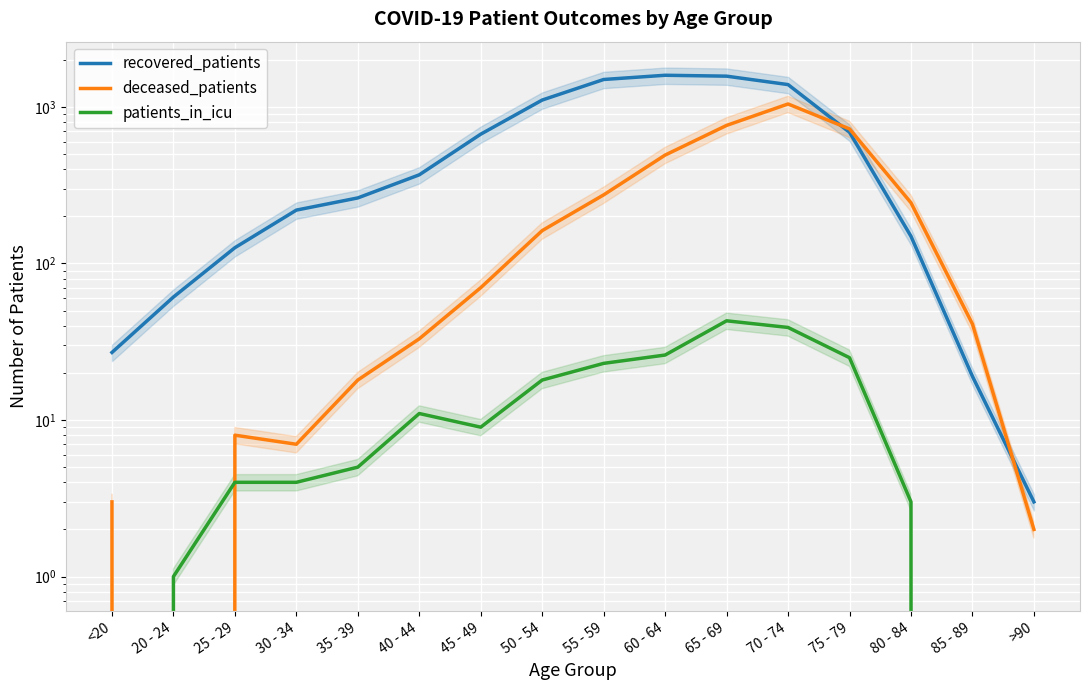

What is the label of the 9th point from the right?

50 - 54